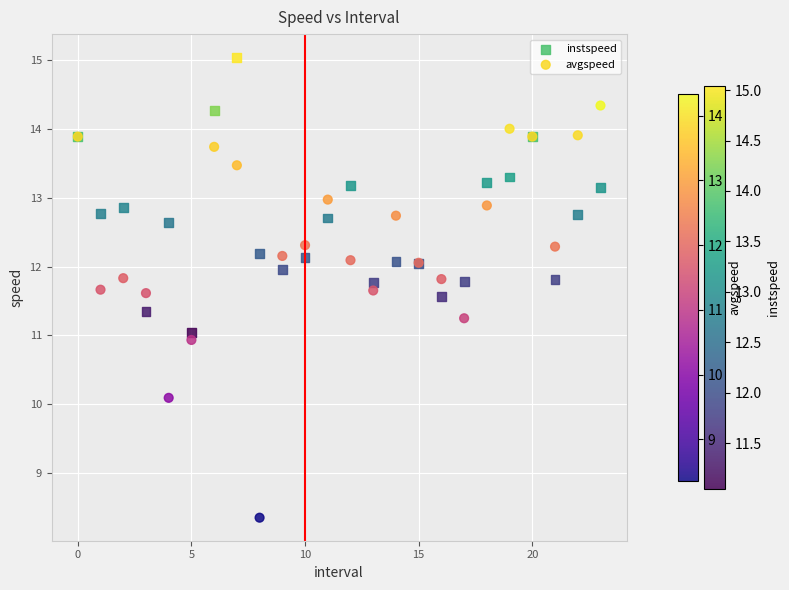

Which series reaches the minimum Y coordinate?

avgspeed